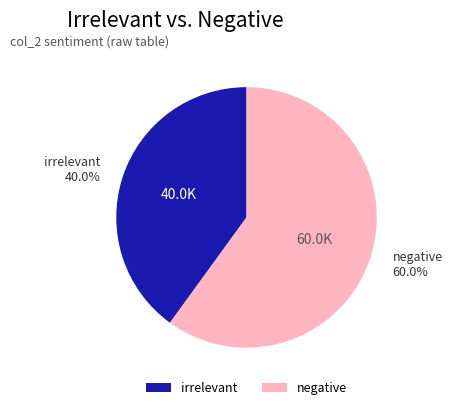

Is it true that negative is 74% of the pie?

False